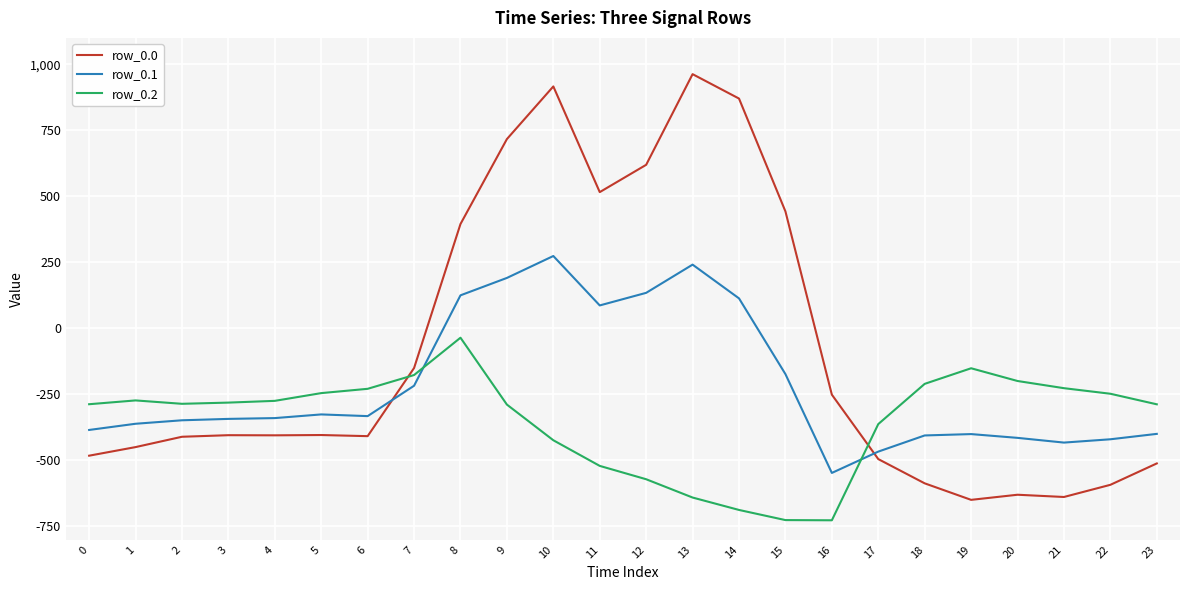

Where do row_0.1 and row_0.0 first cross each other?

6 and 7